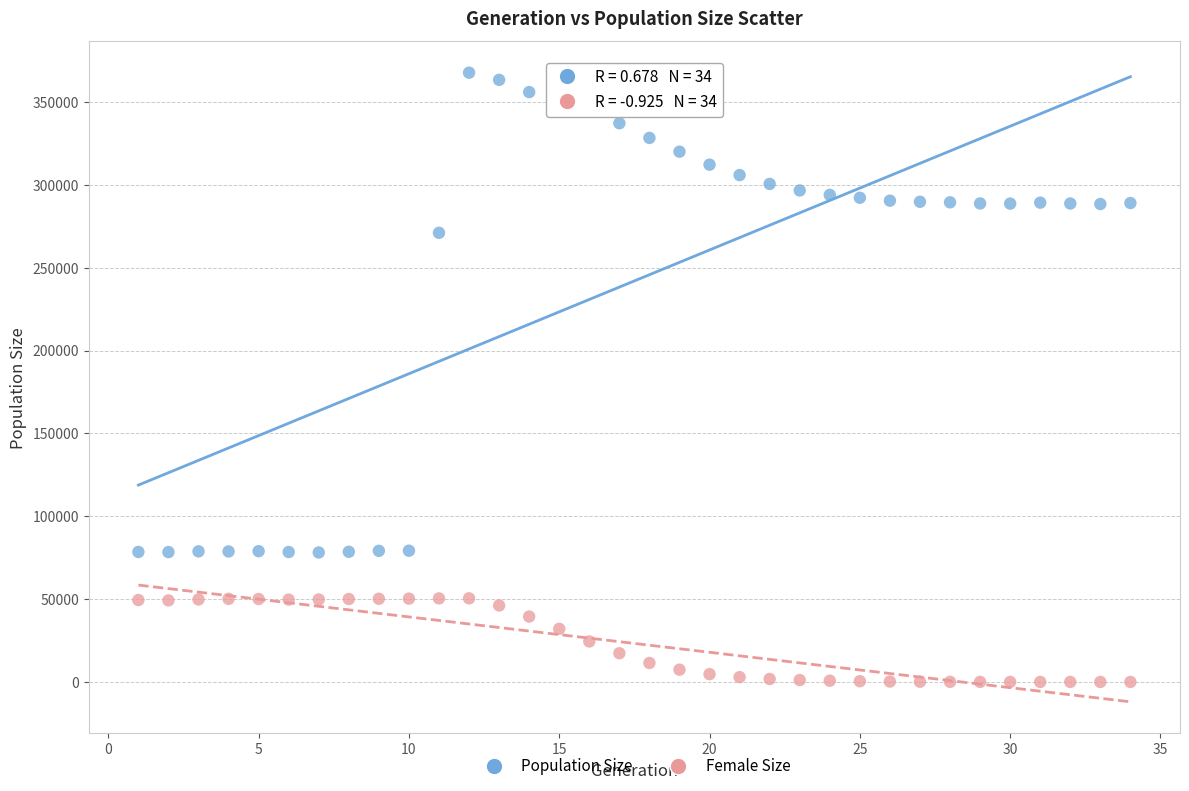

Which series reaches the maximum Y coordinate?

Population Size